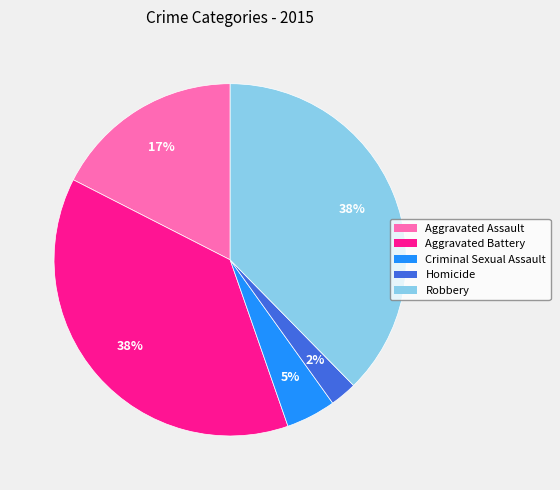

The Aggravated Battery slice represents 38% of the pie. True or false?

True